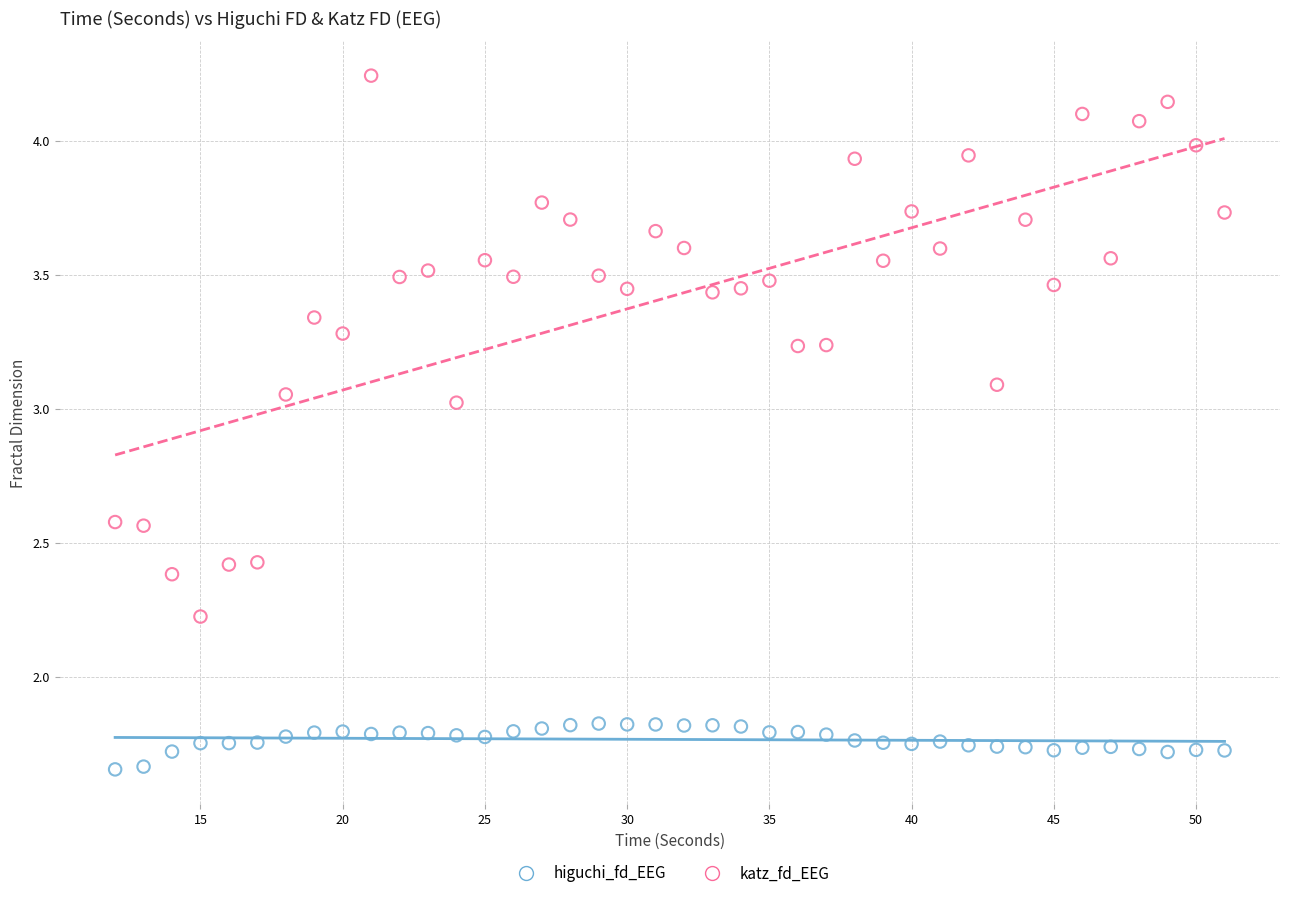

Which series has the widest spread of Y values?

katz_fd_EEG